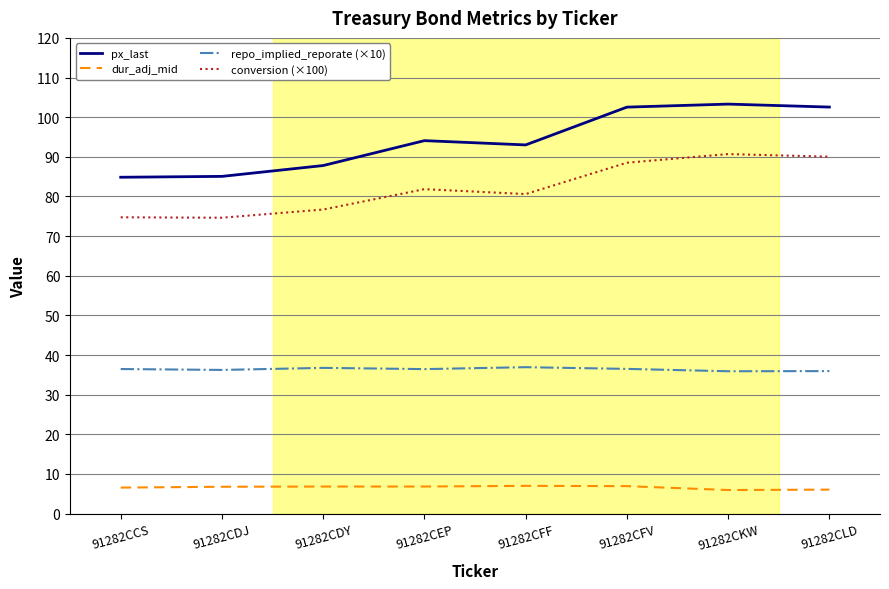

True or false: dur_adj_mid and repo_implied_reporate (×10) intersect in this chart.

False